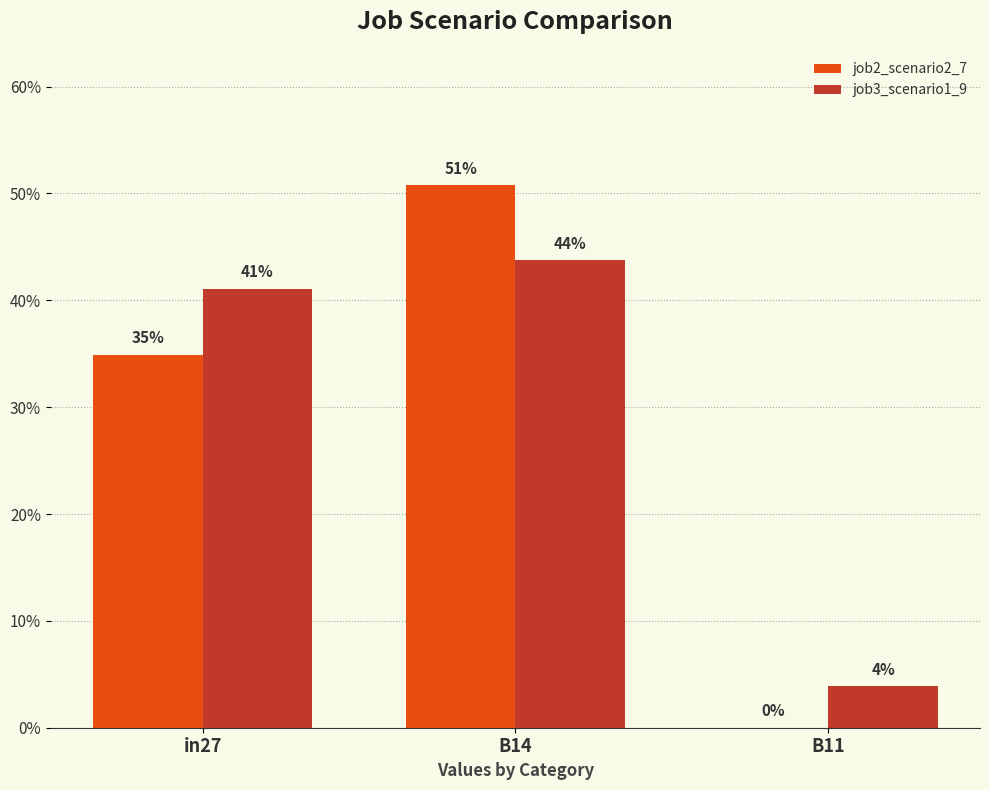

What is the average value of the job2_scenario2_7 series?

0.3